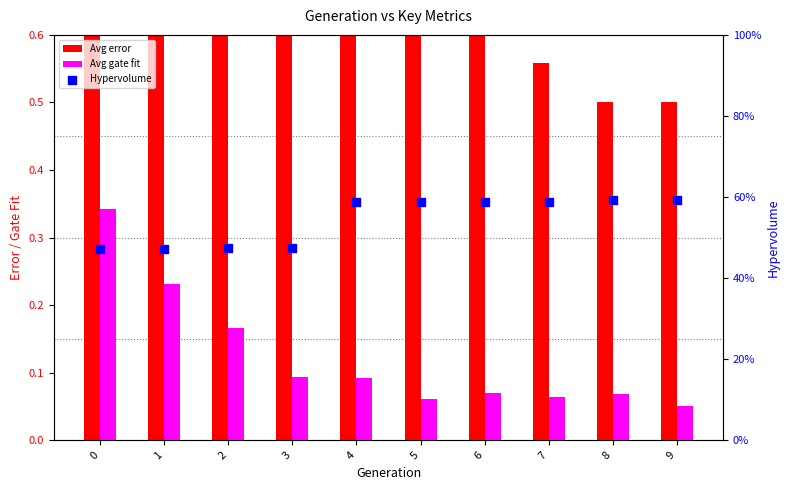

Which series contains the lowest Y value?

Avg gate fit